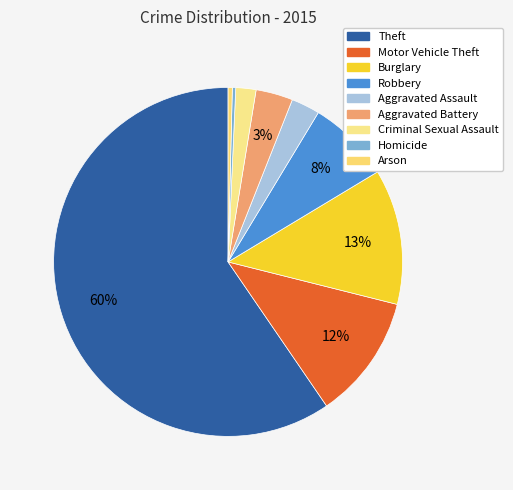

Combined, what portion of the pie is Motor Vehicle Theft and Criminal Sexual Assault?

13.4%